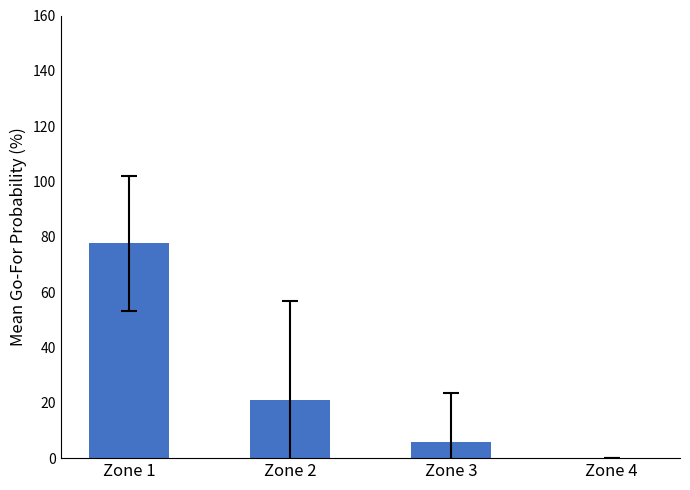

What is the sum of all values?

104.8